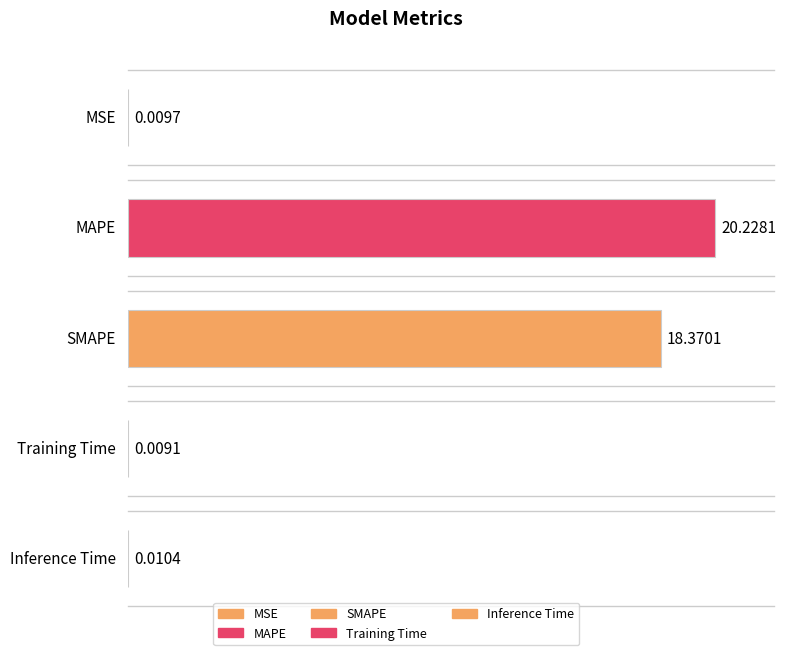

What is the label of the 1st bar from the left?

MSE